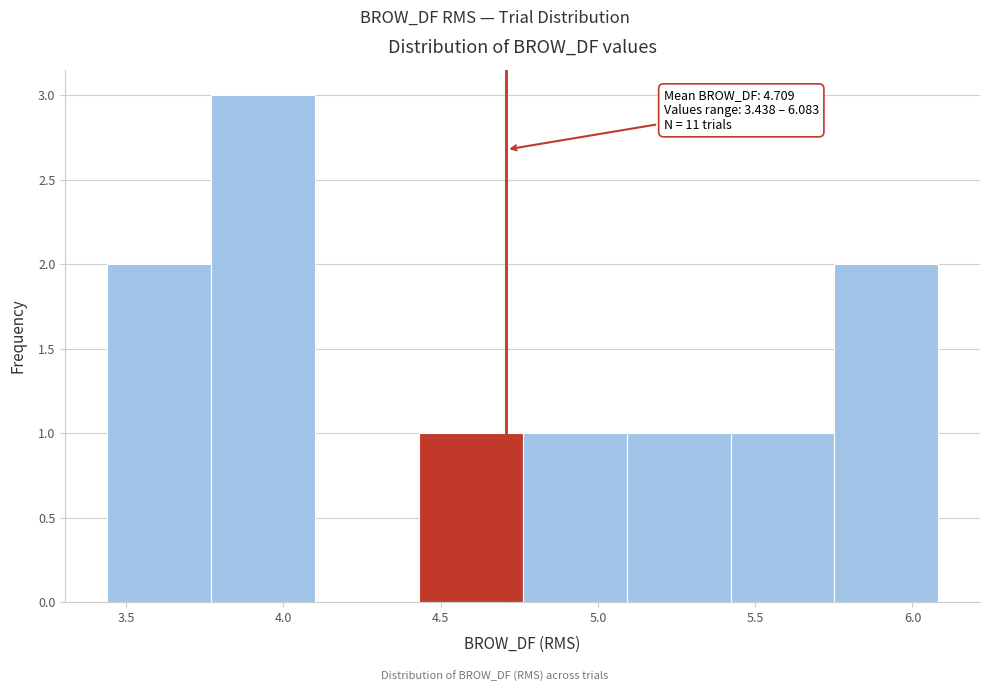

Which range on the x-axis has the tallest bar?

3.75 to 4.10